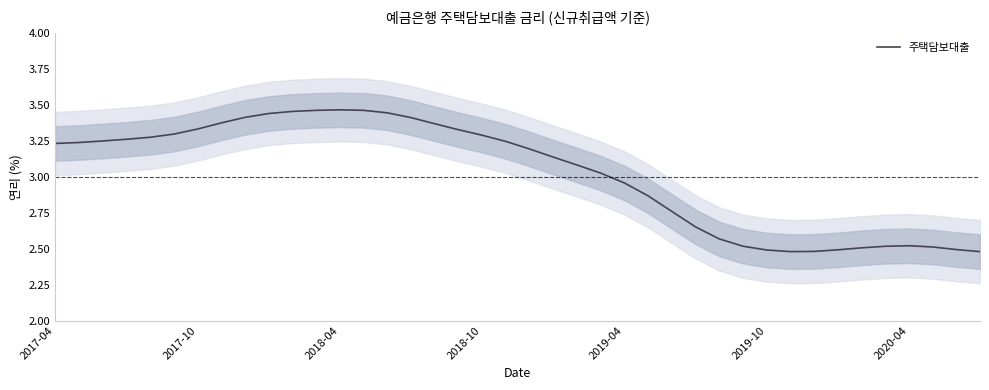

Read the value at 15.

3.4